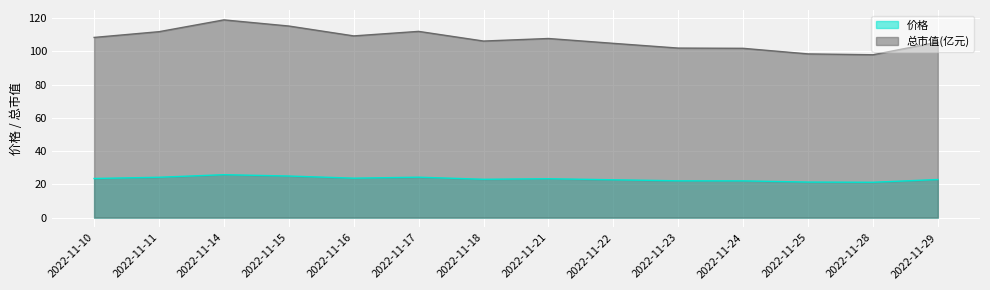

Which series has the largest total across all categories?

总市值(亿元)